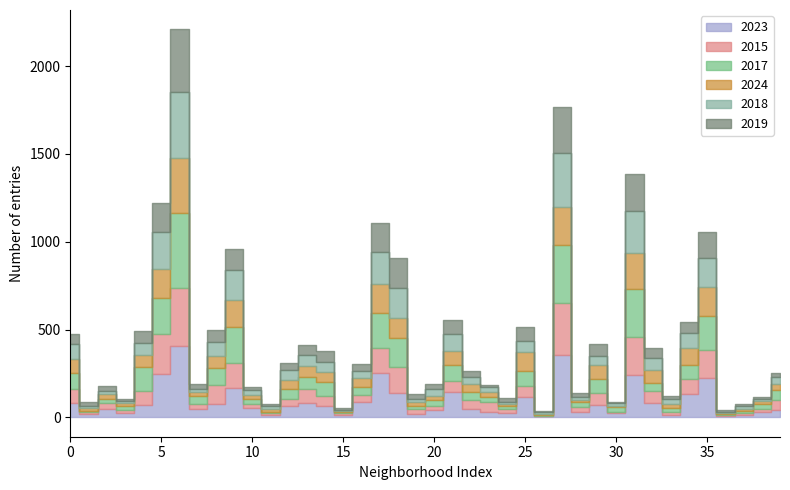

What is the sum of all 2017 values?

3438